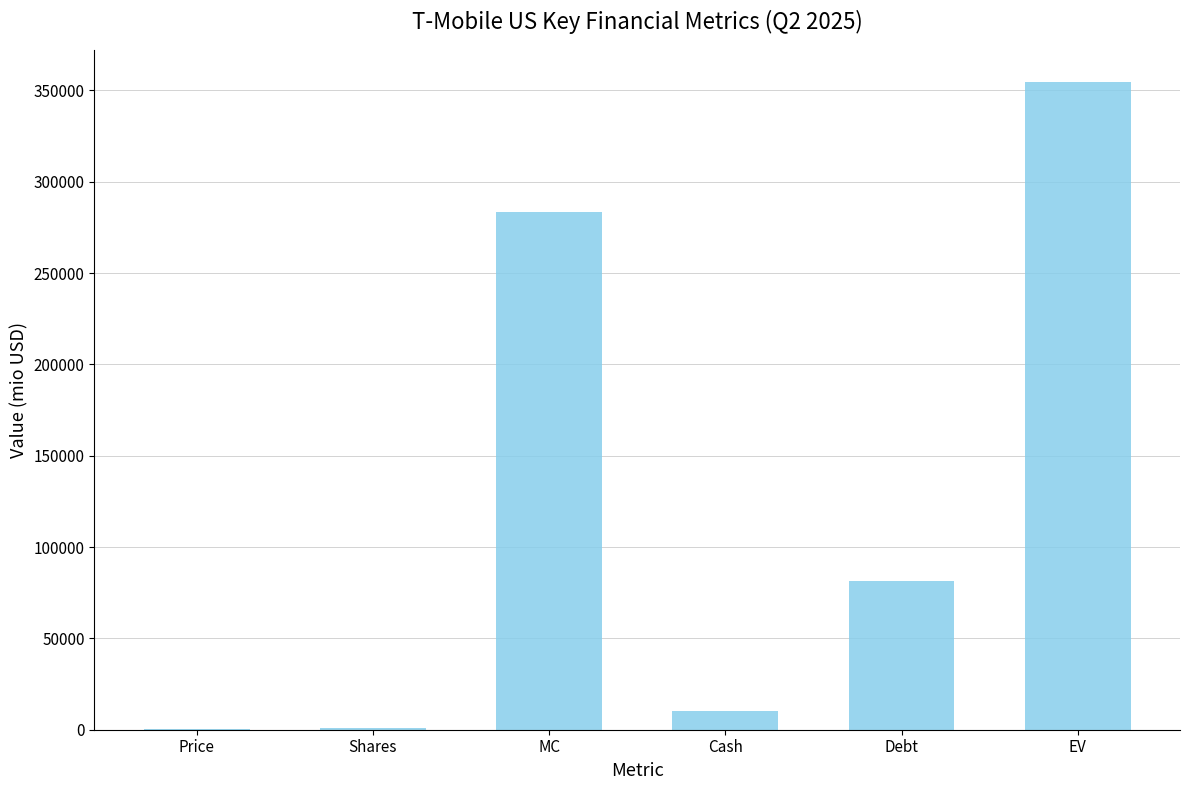

Which has a higher value, Debt or MC?

MC